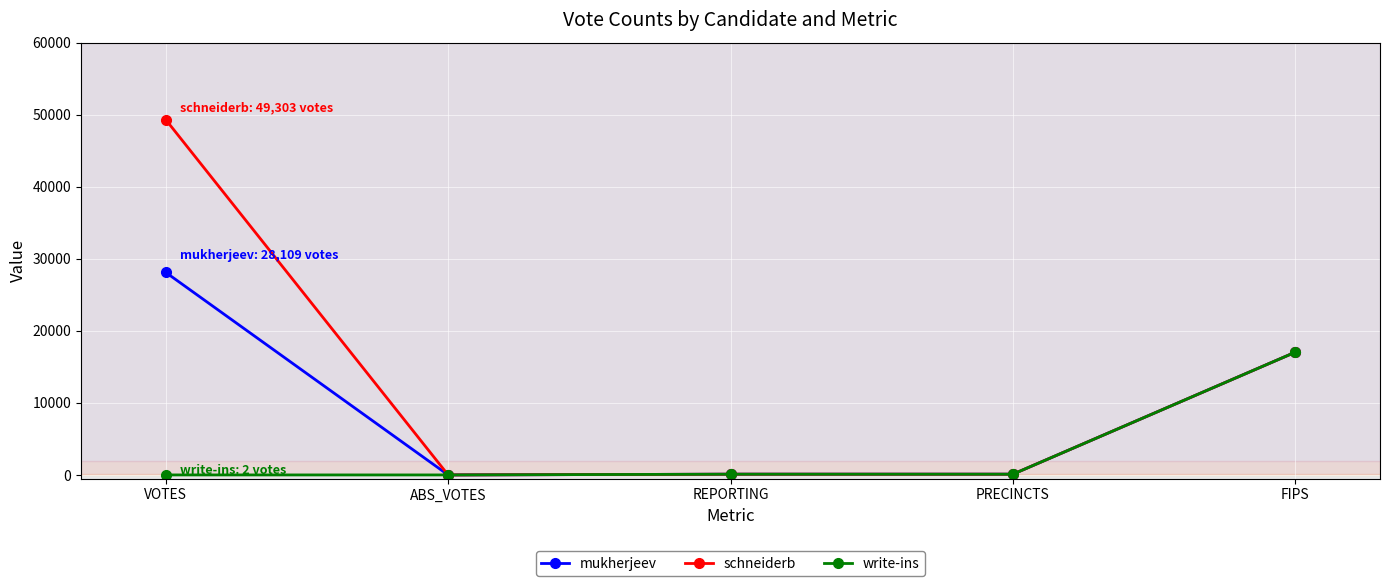

The value of mukherjeev at VOTES is 37406. True or false?

False